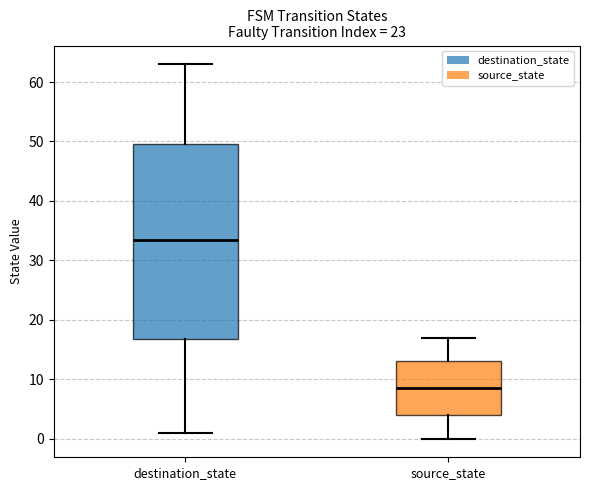

Which box is the tallest, from its lower edge to its upper edge?

destination_state